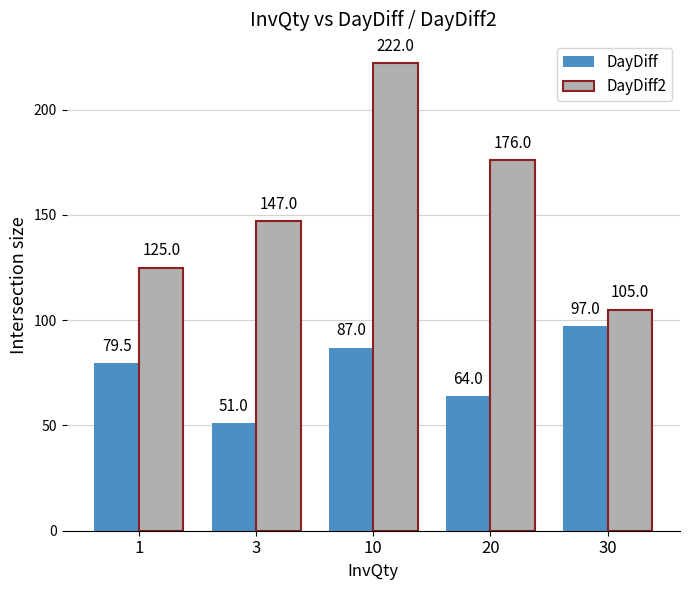

At which category is the sum across all series the highest?

10